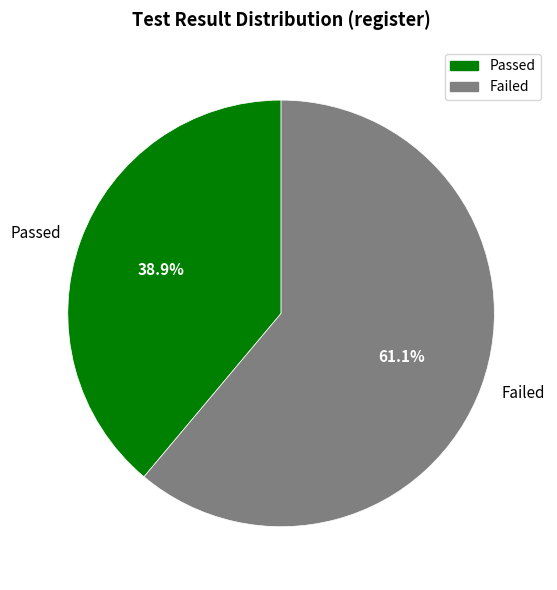

What percentage do Passed and Failed together represent?

100.0%